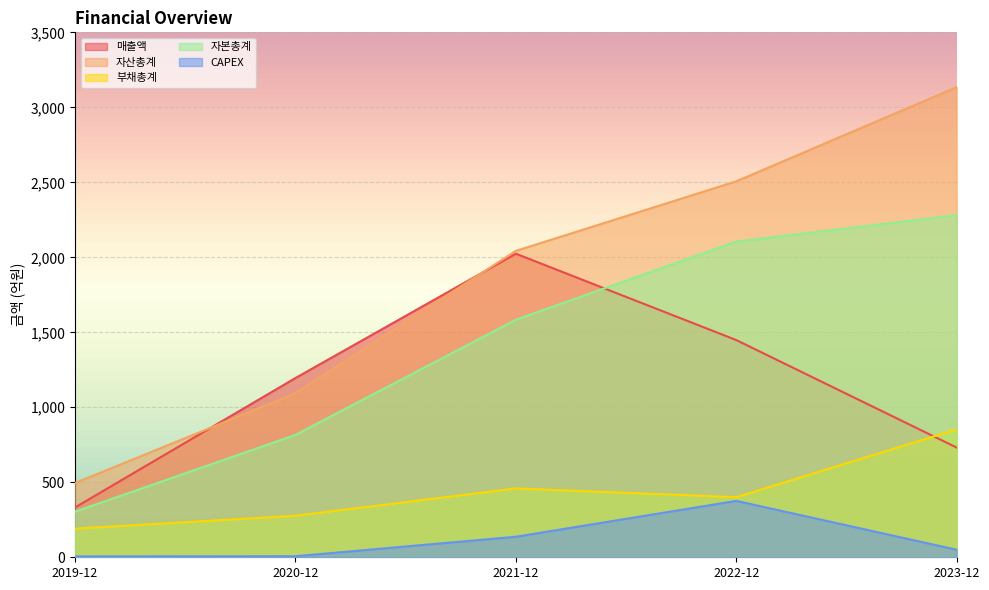

What is the label of the 1st point from the right?

2023-12